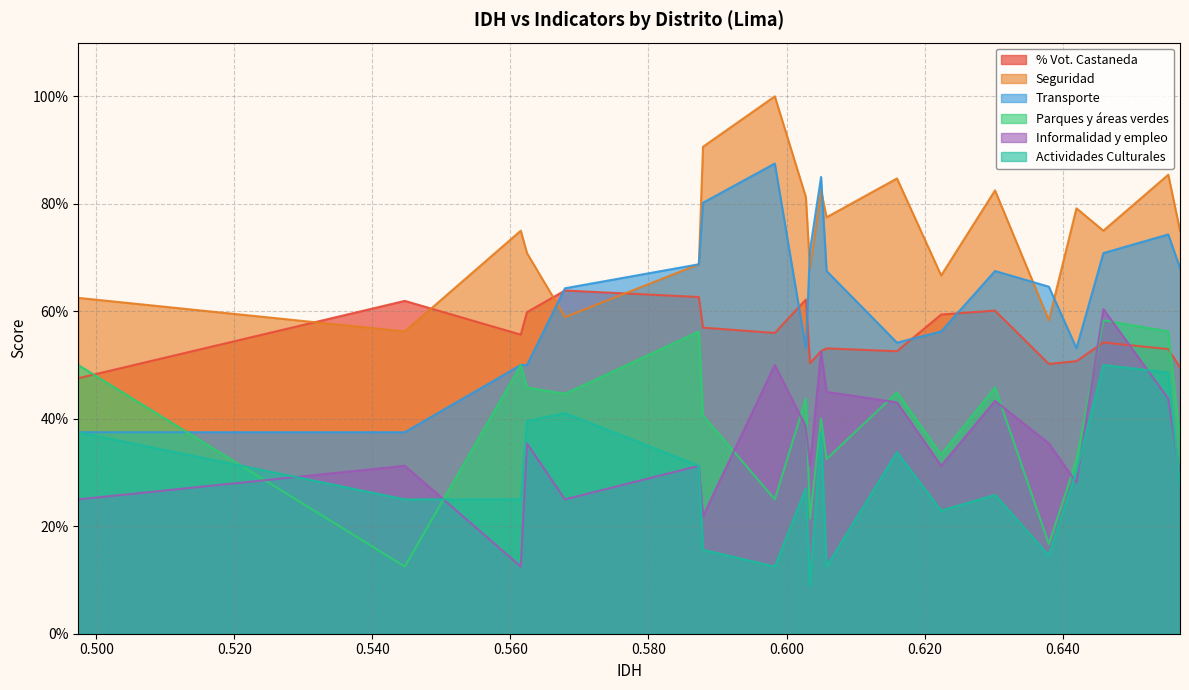

List the labels in order of % Vot. Castaneda value, smallest first.

Pucusana, Chorrillos, Santa Anita, Ate, San Juan de Miraflores, San Juan de Lurigancho, Lurigancho, San Martín de Porres, El Agustino, La Victoria, Cieneguilla, Ancón, Villa Maria del Triunfo, Independencia, Carabayllo, Comas, Pachacamac, Villa El Salvador, Lurín, Puente Piedra